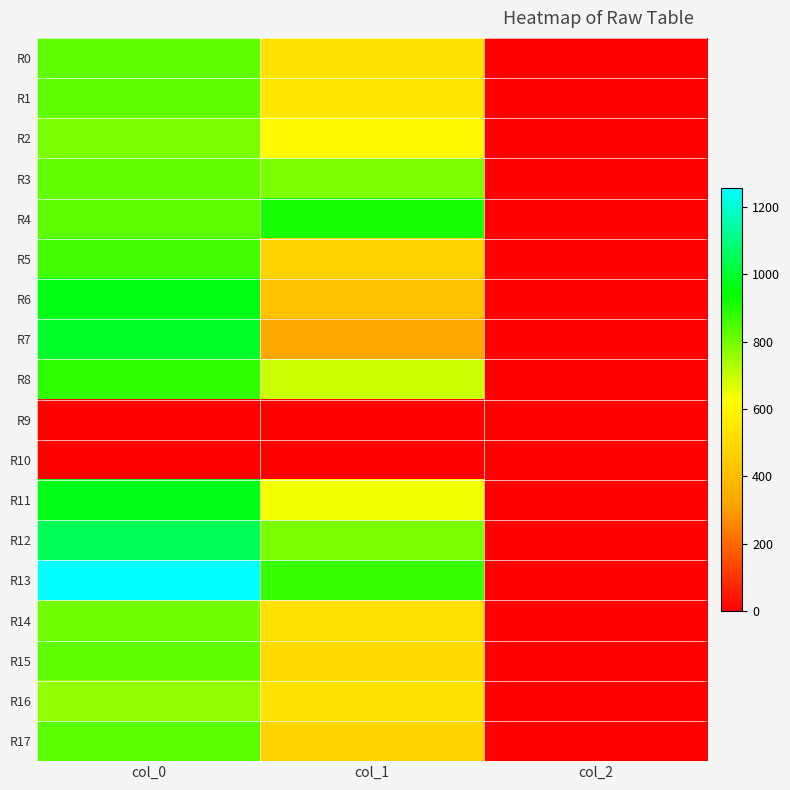

What is the total value across all series at col_0?

14296.7